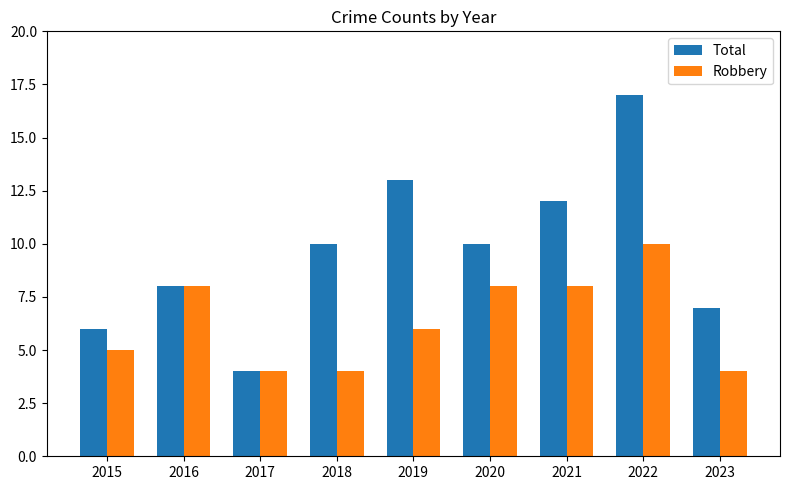

What is the spread (max minus min) of values at 2022?

7